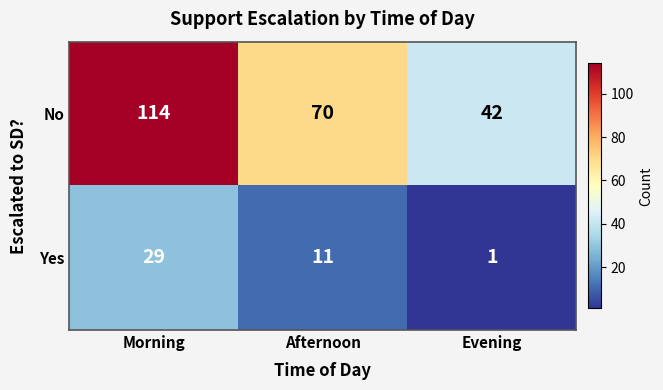

Reading left to right, list all the values displayed in this chart.

No: 114	70	42
Yes: 29	11	1